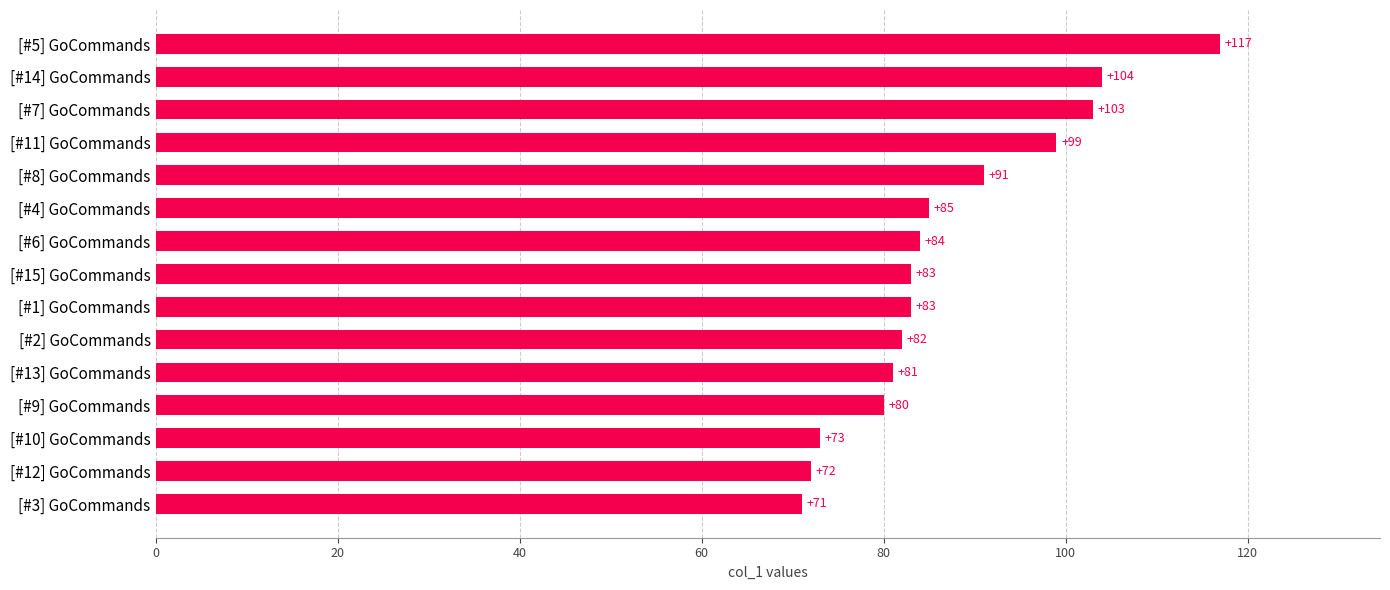

What is the average value?

87